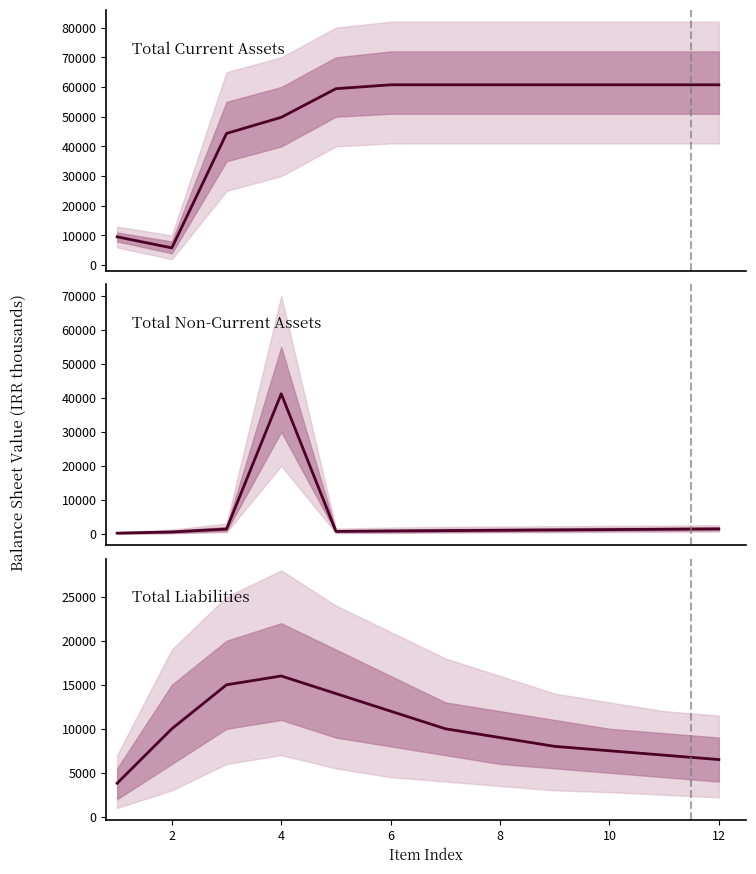

Read the total_non_current_assets value at 10.

1300